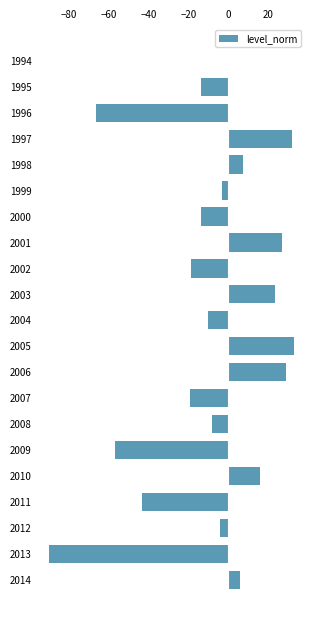

How many data points does each series have?

21